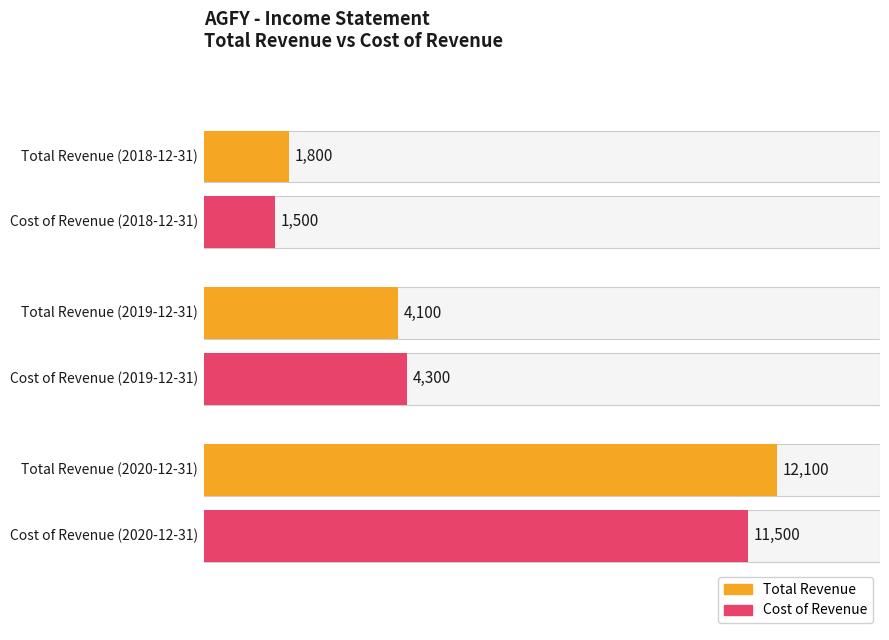

What is the maximum value for Total Revenue?

12100